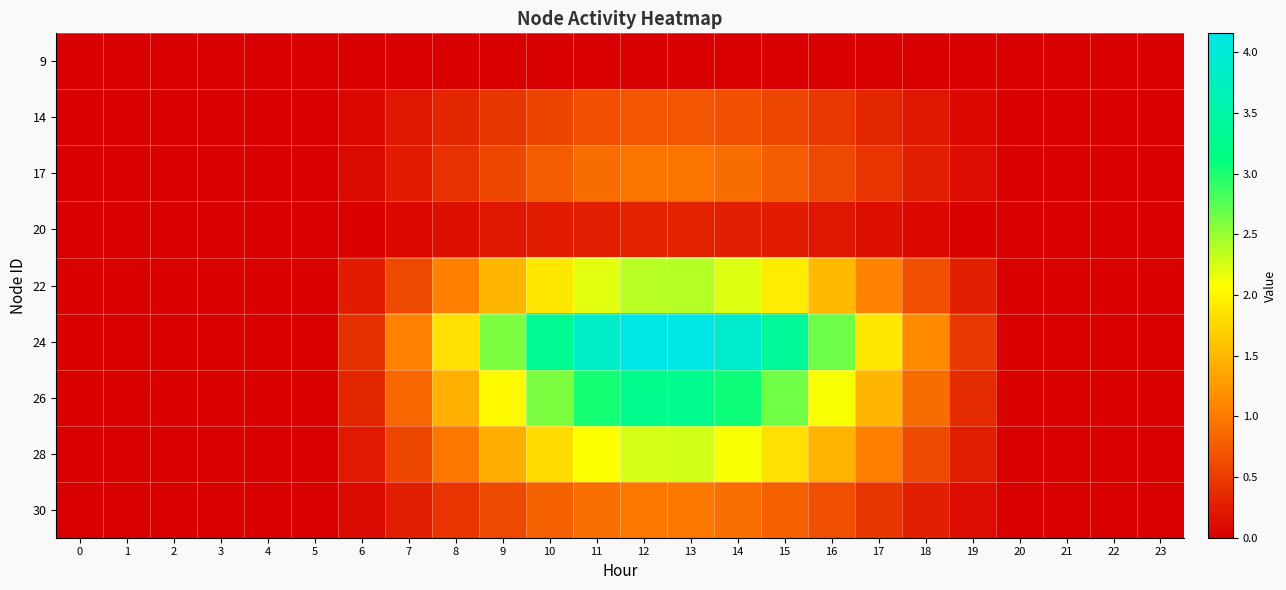

What is the total value across all series at 18?

4.1